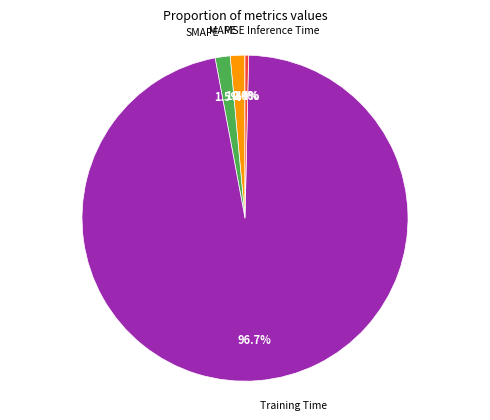

Is there any slice that represents more than half of the pie?

Yes